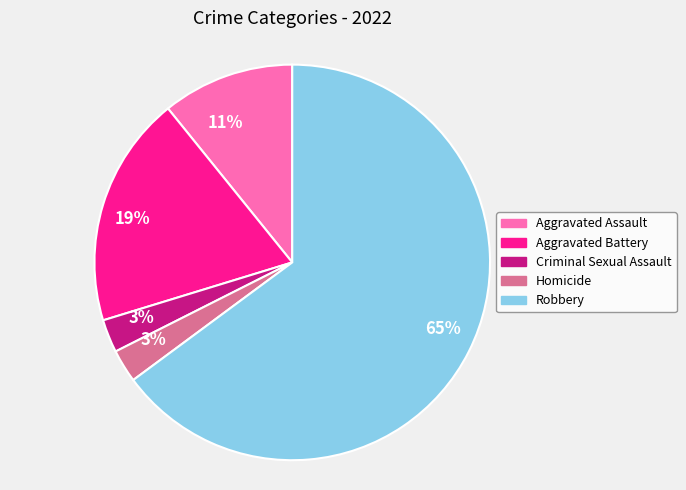

To the nearest percent, what is the difference between the Criminal Sexual Assault and Aggravated Battery slice percentages?

16%